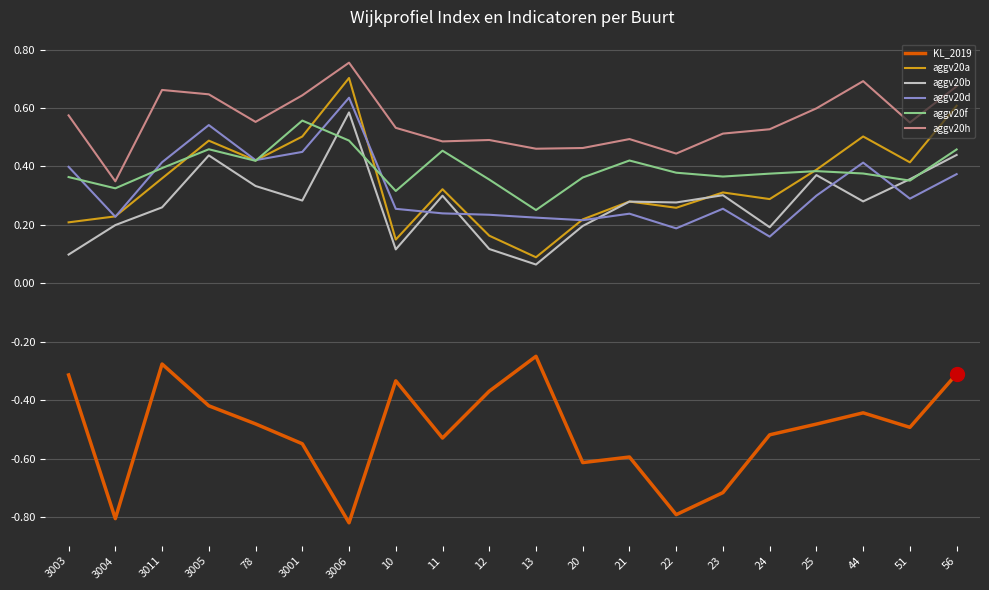

True or false: aggv20d and KL_2019 intersect in this chart.

False